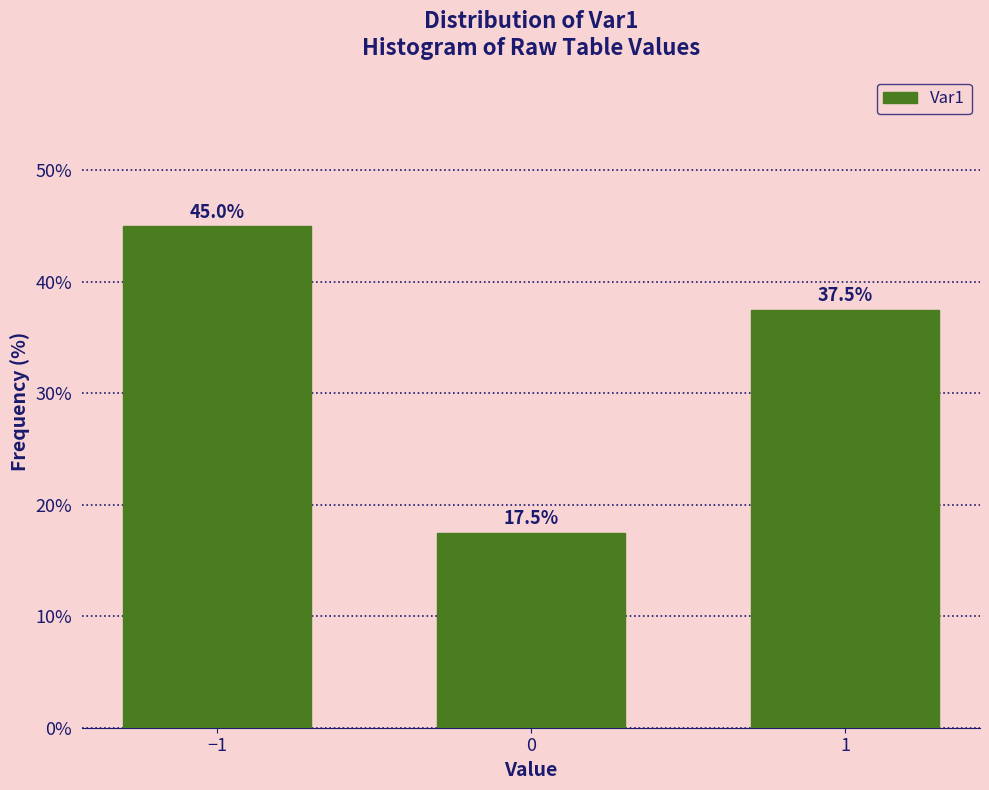

Reading left to right, list all the values displayed in this chart.

45.0	17.5	37.5